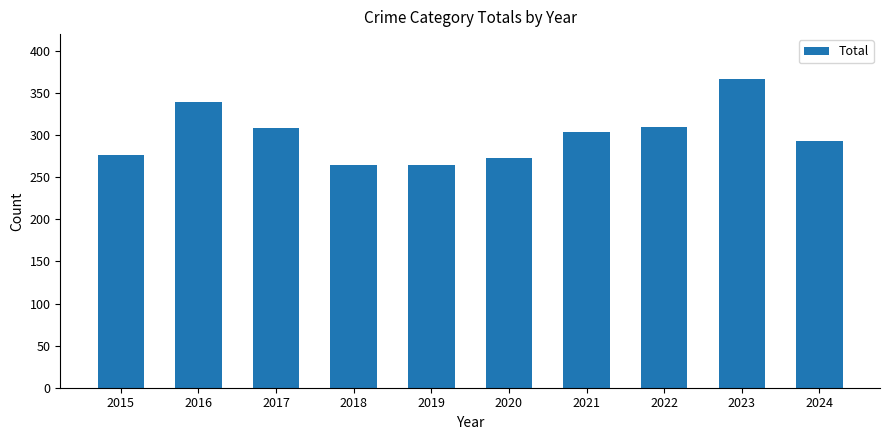

The value at 2019 is 264. True or false?

True